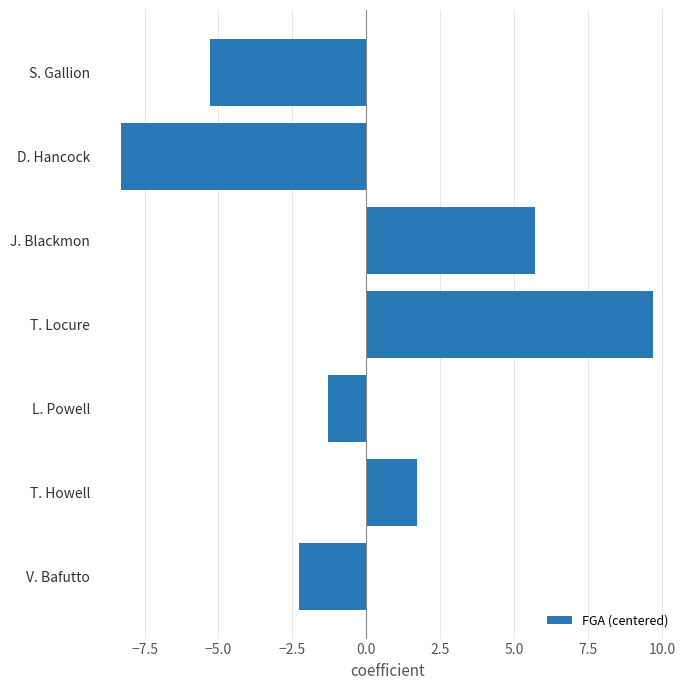

What is the difference between the maximum and minimum values?

18.0